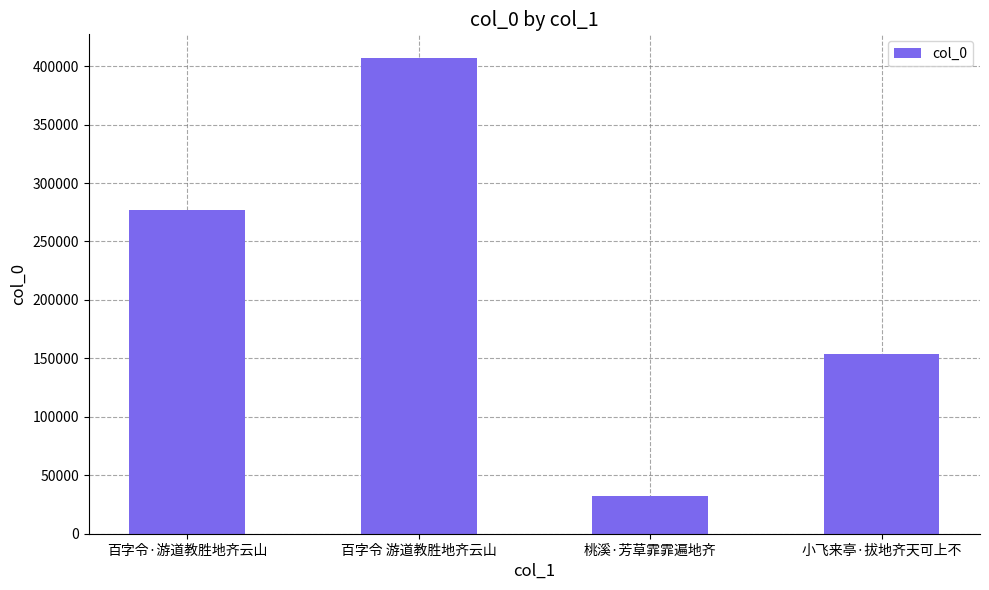

Which label corresponds to the smallest value in the chart?

桃溪·芳草霏霏遍地齐